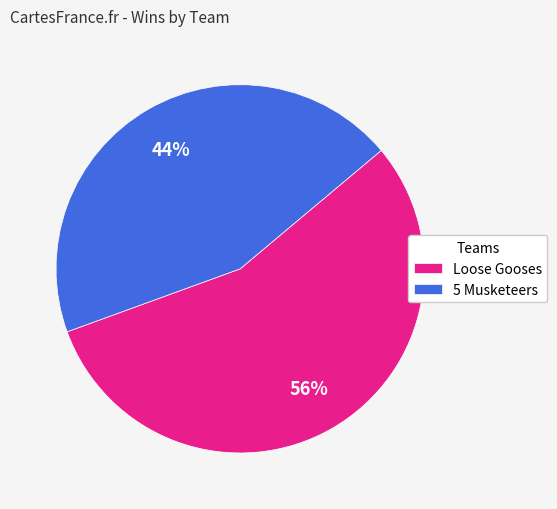

Is it true that Loose Gooses is 56% of the pie?

True